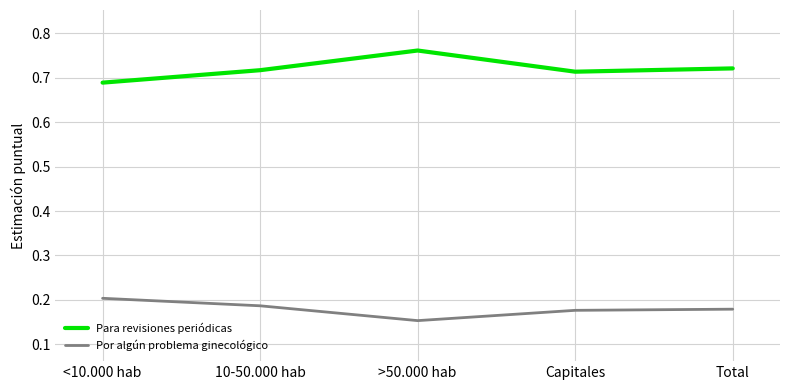

Which category has the highest value in the Para revisiones periódicas series?

>50.000 hab